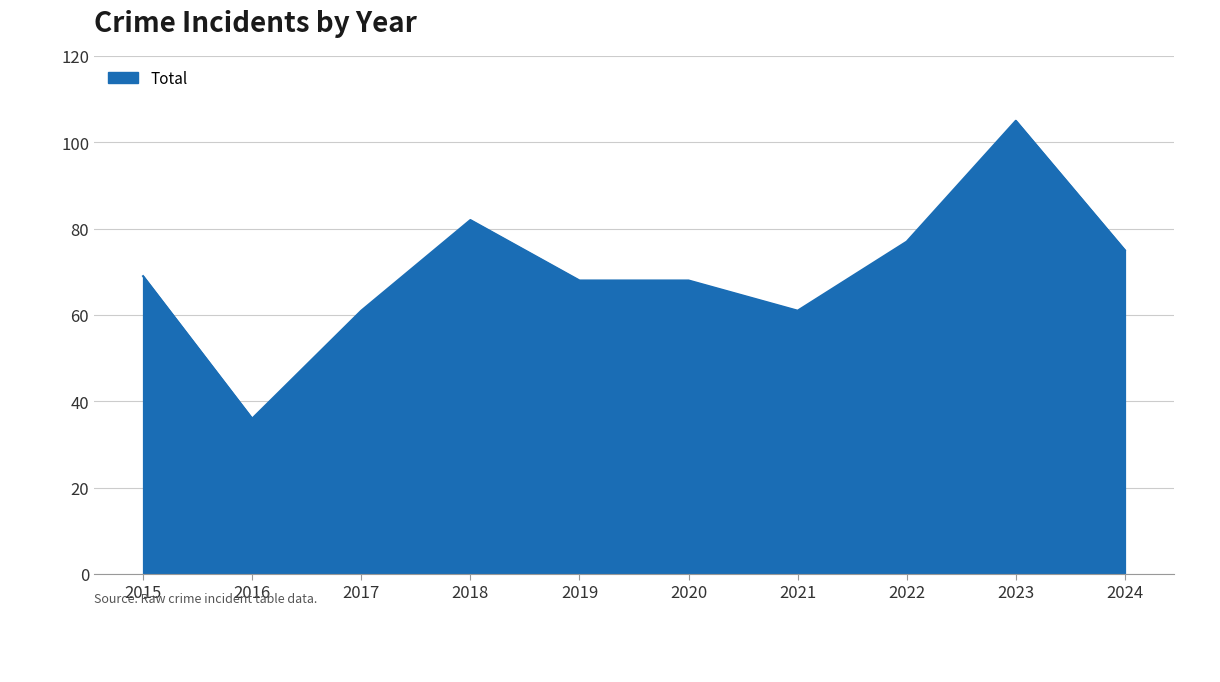

What is the change in value from 2017 to 2022?

+16